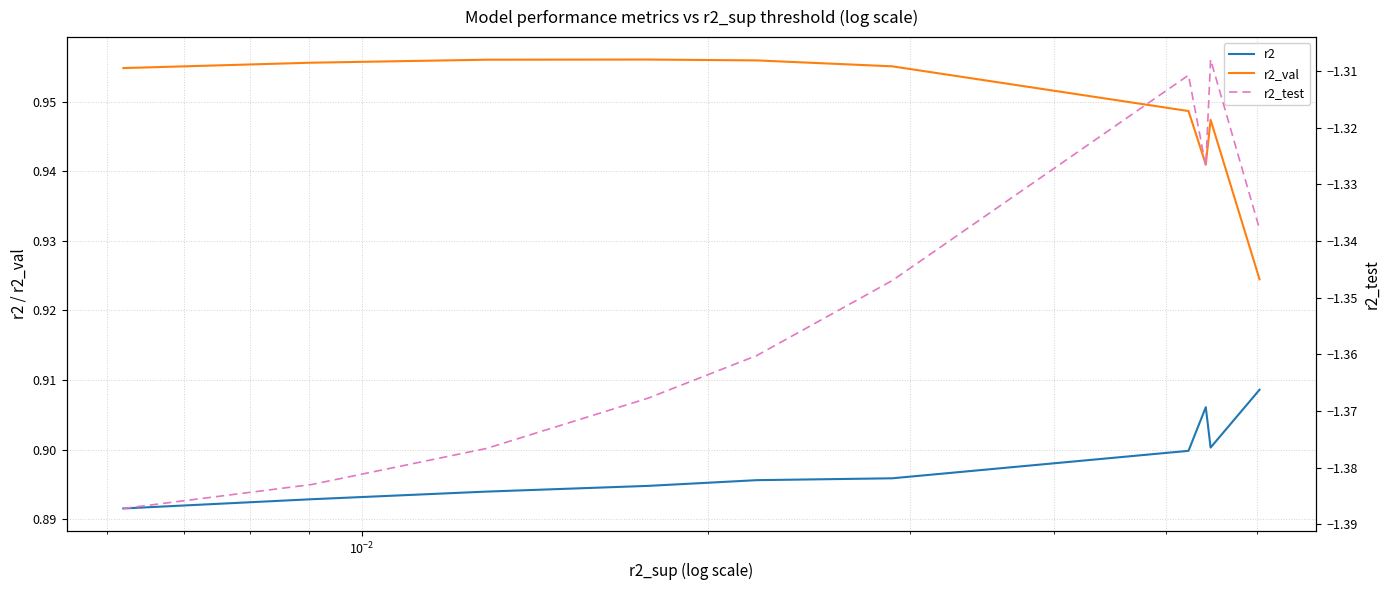

Reading left to right, transcribe all the data shown in this chart.

r2: 0.9	0.9	0.9	0.9	0.9	0.9	0.9	0.9	0.9	0.9
r2_val: 1.0	1.0	1.0	1.0	1.0	1.0	0.9	0.9	0.9	0.9
r2_test: -1.4	-1.4	-1.4	-1.4	-1.4	-1.3	-1.3	-1.3	-1.3	-1.3